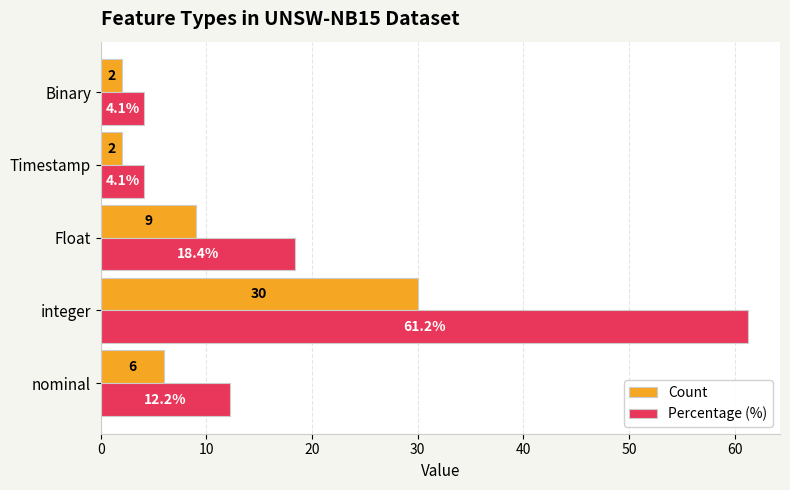

List the series in order of their peak value, highest first.

Percentage (%), Count